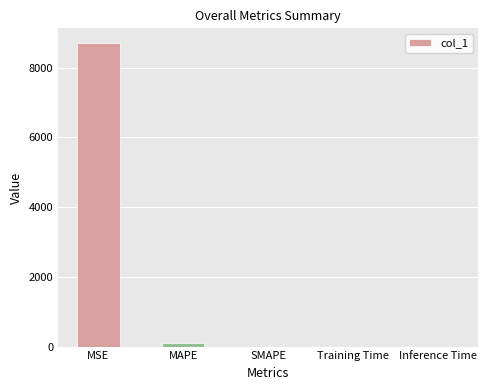

Is it true that the value at SMAPE is 0.0?

True